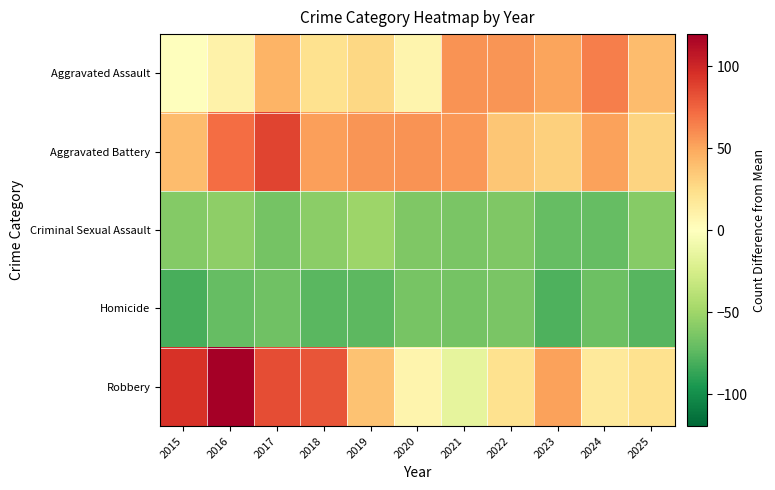

What is the difference between the highest and lowest values at 2023?

130.0